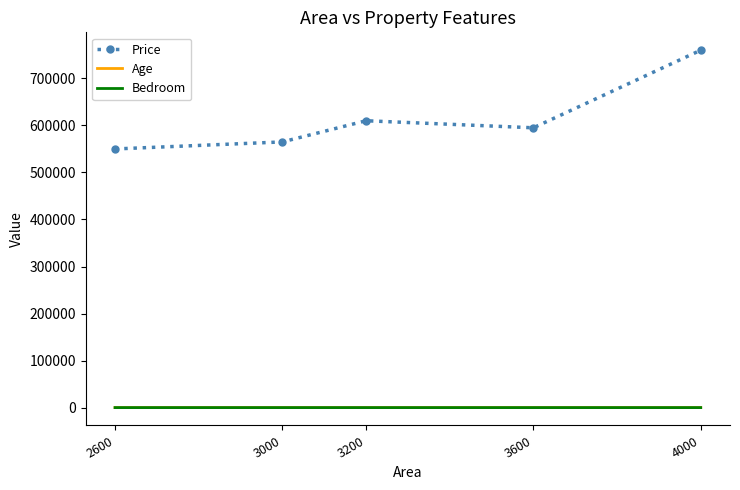

What is the maximum value for Price?

760000